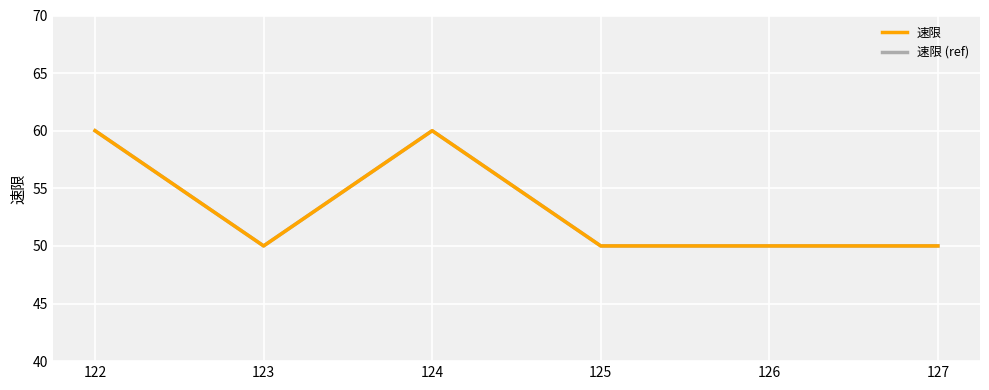

At which category does 速限 reach its first local peak?

124